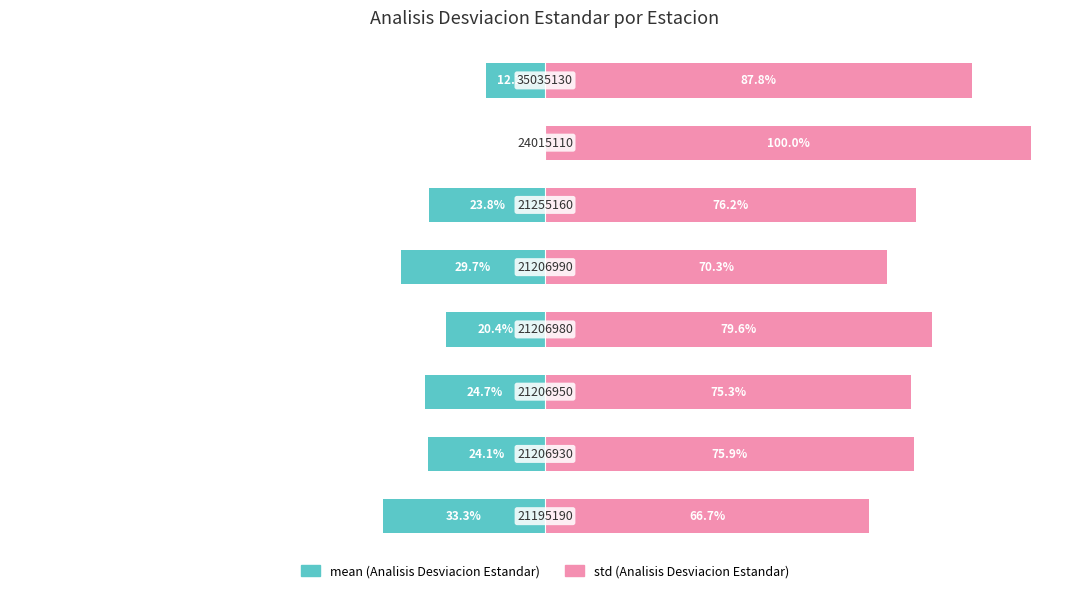

What is the sum of all mean (Analisis Desviacion Estandar) values?

-168.2